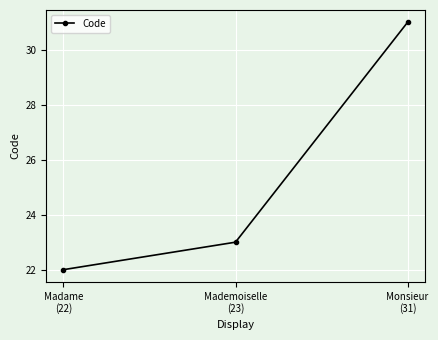

List the labels in order of value, smallest first.

Madame
(22), Mademoiselle
(23), Monsieur
(31)